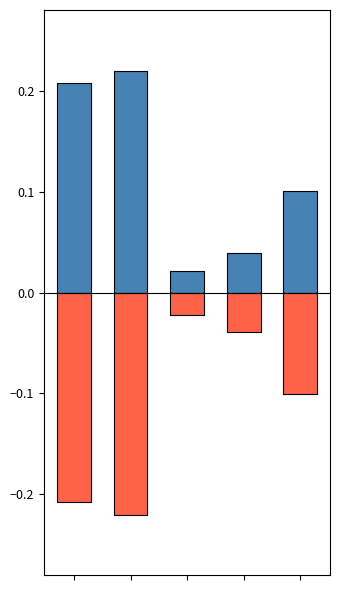

True or false: col_0_pos has a value of 0.2 at 1.

True